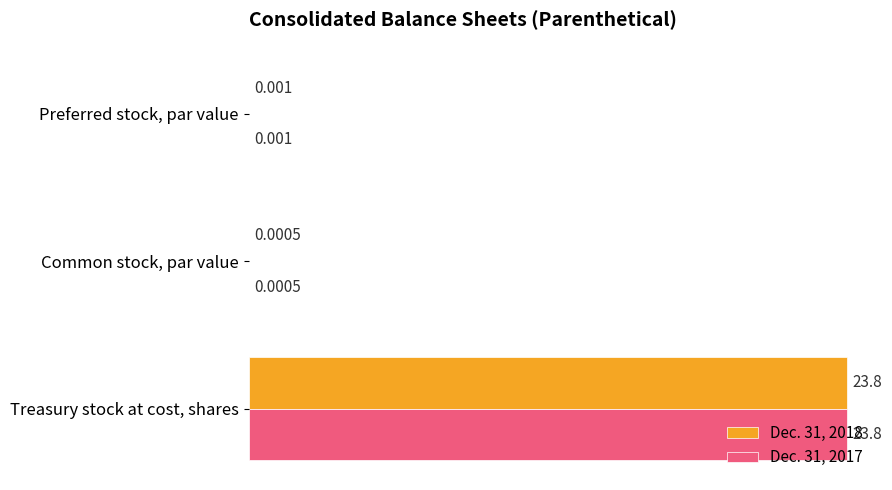

What is the highest value of the Dec. 31, 2017 series?

23.8